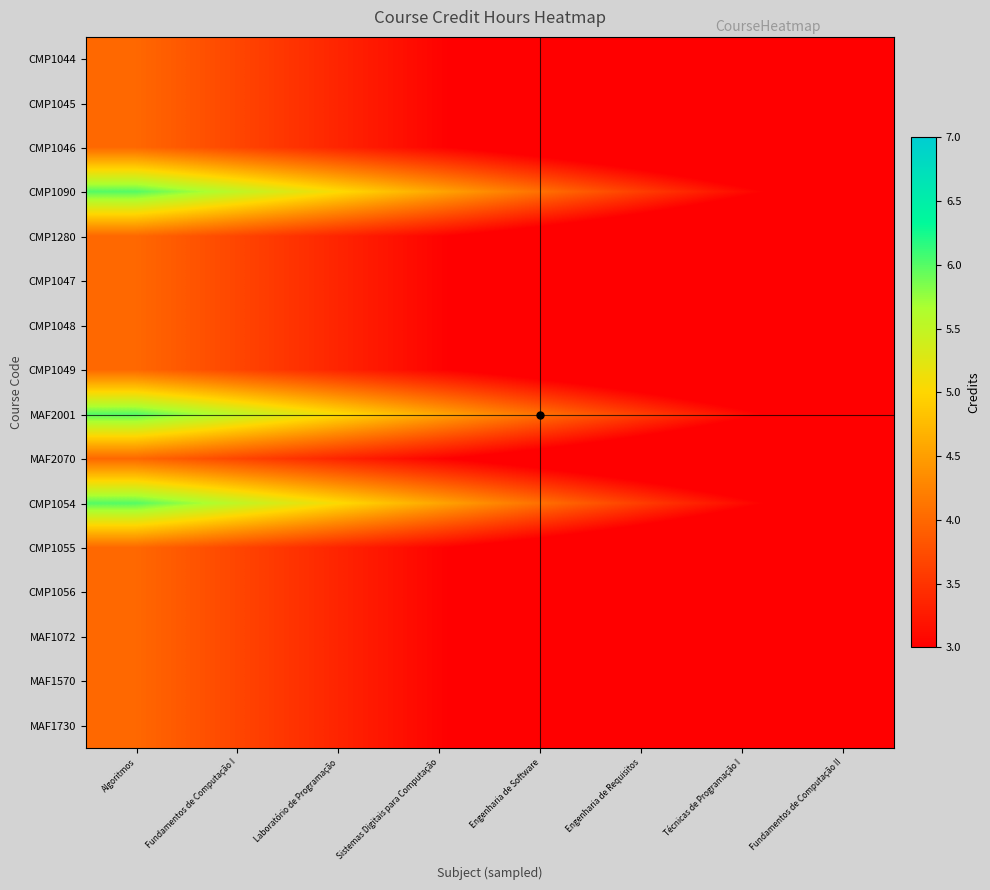

Which series has the largest range (max minus min)?

CMP1090